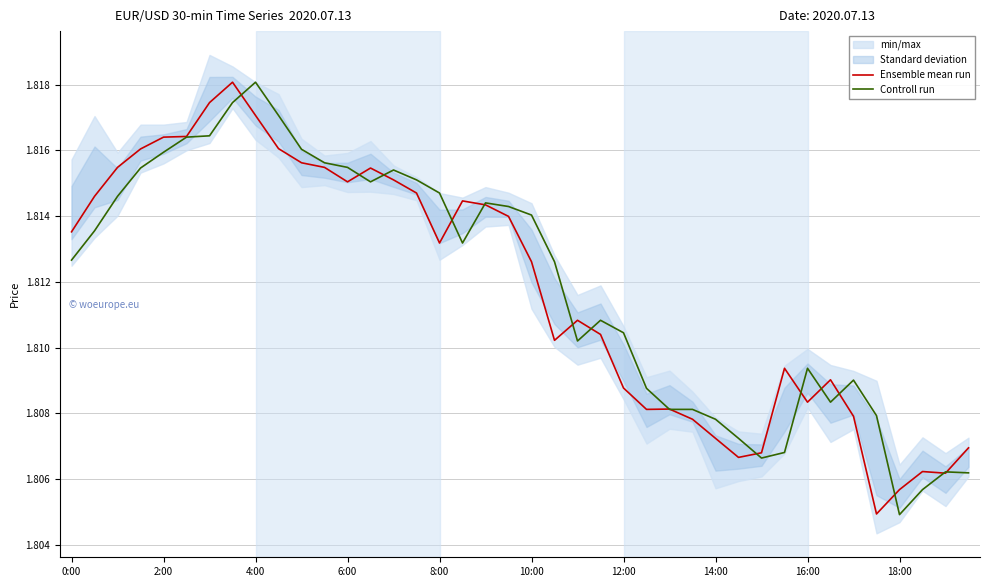

What is the value of the Controll run point at the 34th from the left?

1.8